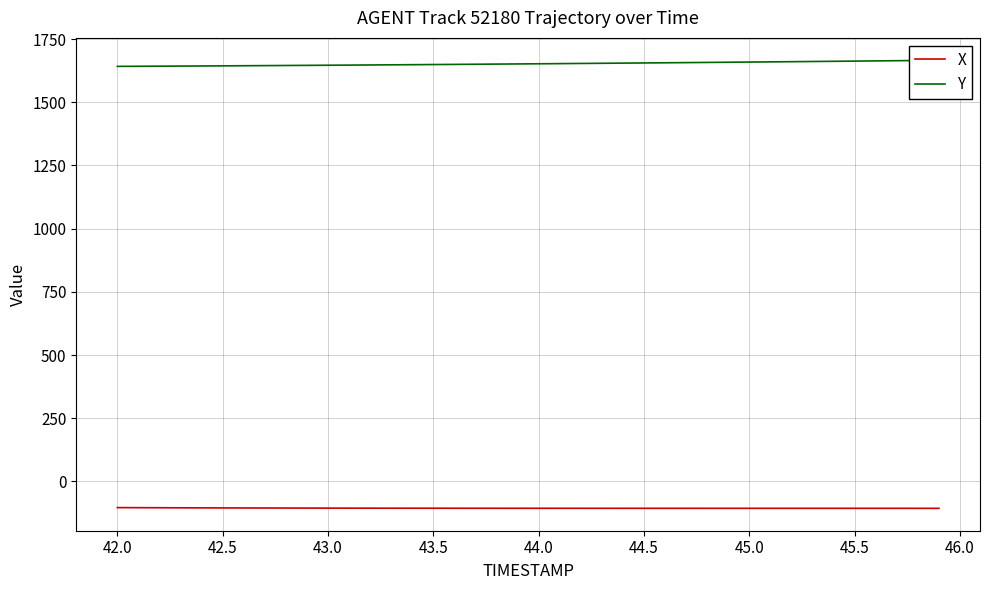

What is the maximum value for X?

-103.6